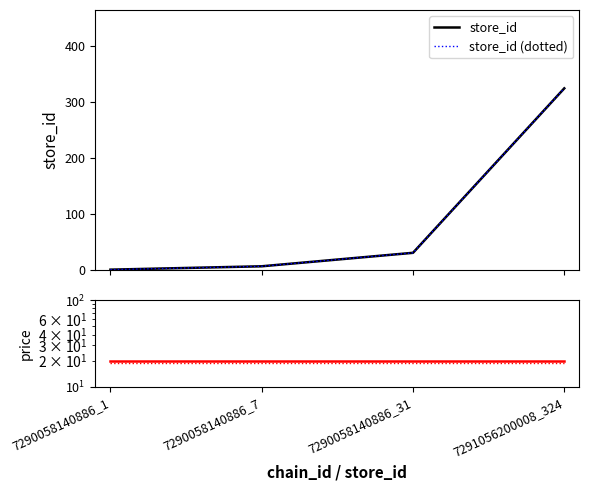

Is it true that store_id equals 324 at 7291056200008_324?

True